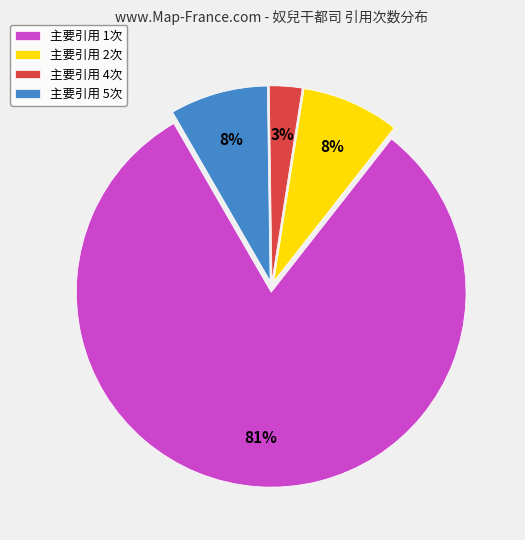

Which slice is the smallest?

主要引用 4次